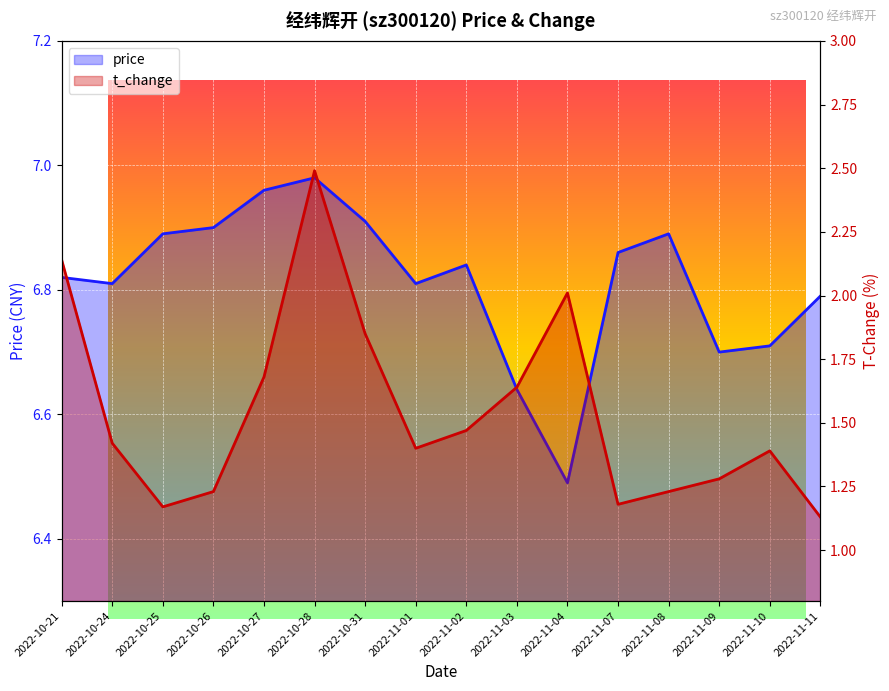

Reading left to right, extract all data points from this chart.

price: 2022-10-21=6.8	2022-10-24=6.8	2022-10-25=6.9	2022-10-26=6.9	2022-10-27=7.0	2022-10-28=7.0	2022-10-31=6.9	2022-11-01=6.8	2022-11-02=6.8	2022-11-03=6.6	2022-11-04=6.5	2022-11-07=6.9	2022-11-08=6.9	2022-11-09=6.7	2022-11-10=6.7	2022-11-11=6.8
t_change: 2022-10-21=2.1	2022-10-24=1.4	2022-10-25=1.2	2022-10-26=1.2	2022-10-27=1.7	2022-10-28=2.5	2022-10-31=1.9	2022-11-01=1.4	2022-11-02=1.5	2022-11-03=1.6	2022-11-04=2.0	2022-11-07=1.2	2022-11-08=1.2	2022-11-09=1.3	2022-11-10=1.4	2022-11-11=1.1